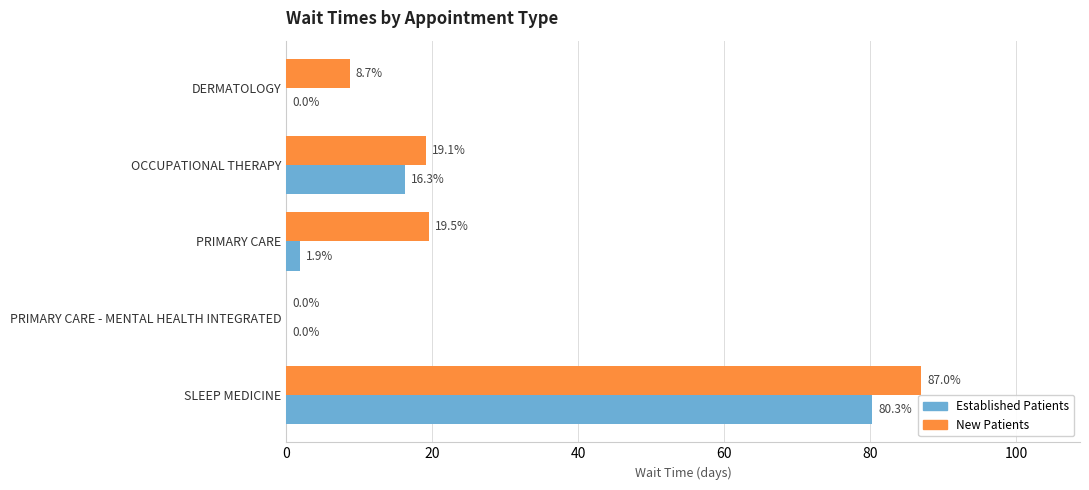

How many distinct data groups are displayed?

2